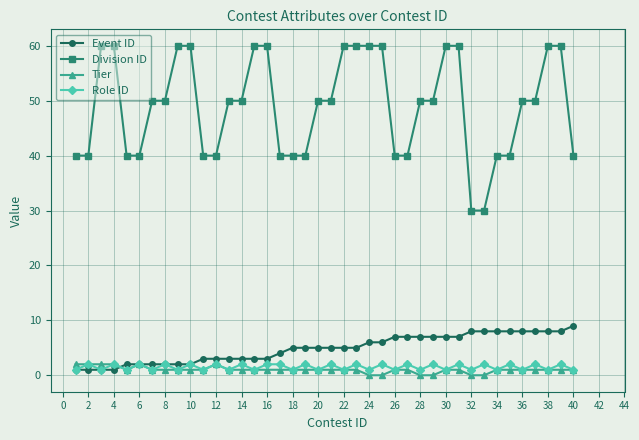

Which series has the widest spread of values?

Division ID